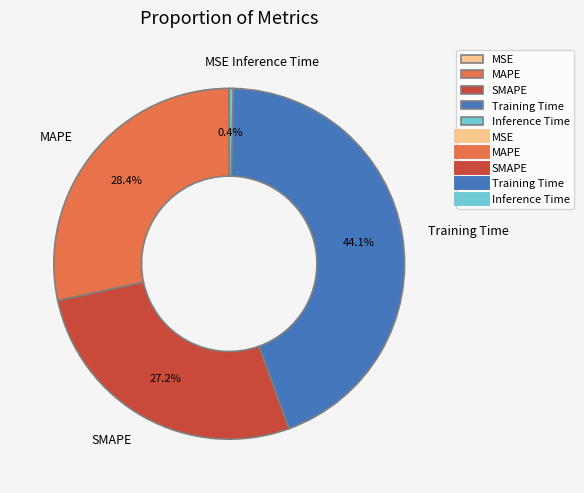

To the nearest percent, what portion does SMAPE represent?

27%